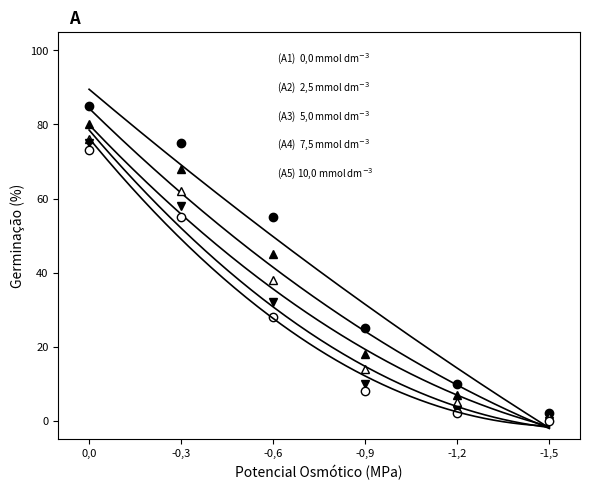

At how many categories does at least one series exceed 6?

5